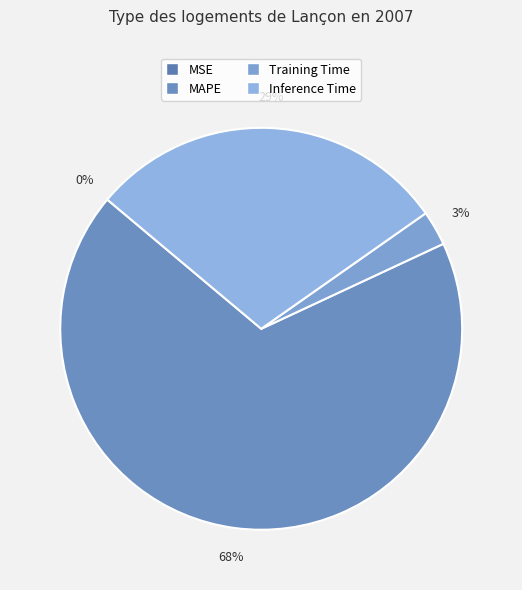

How much of the chart is everything except MSE?

100.0%